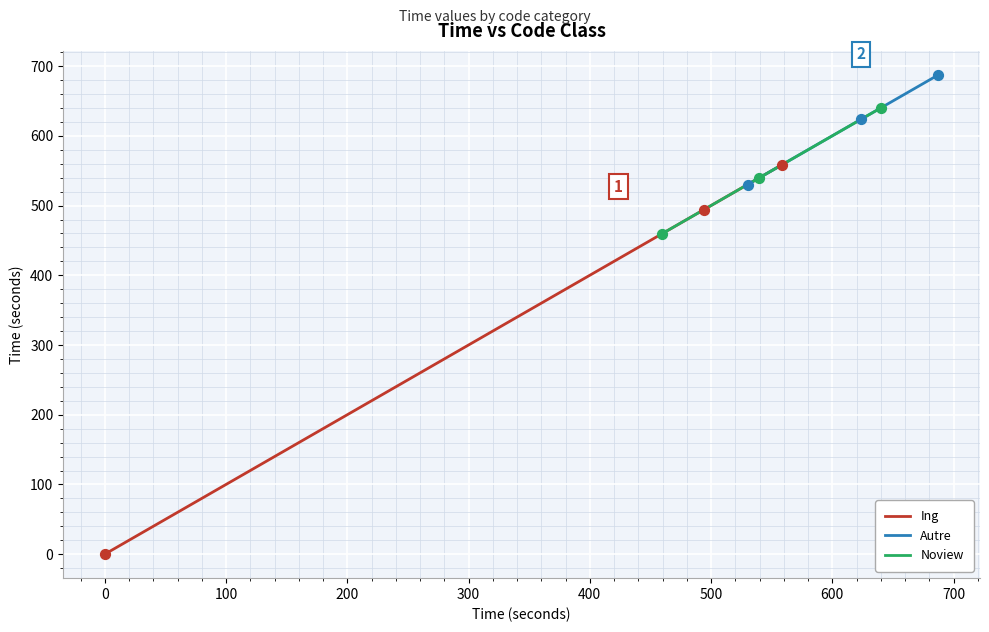

How many values in the Ing series are below 494?

1